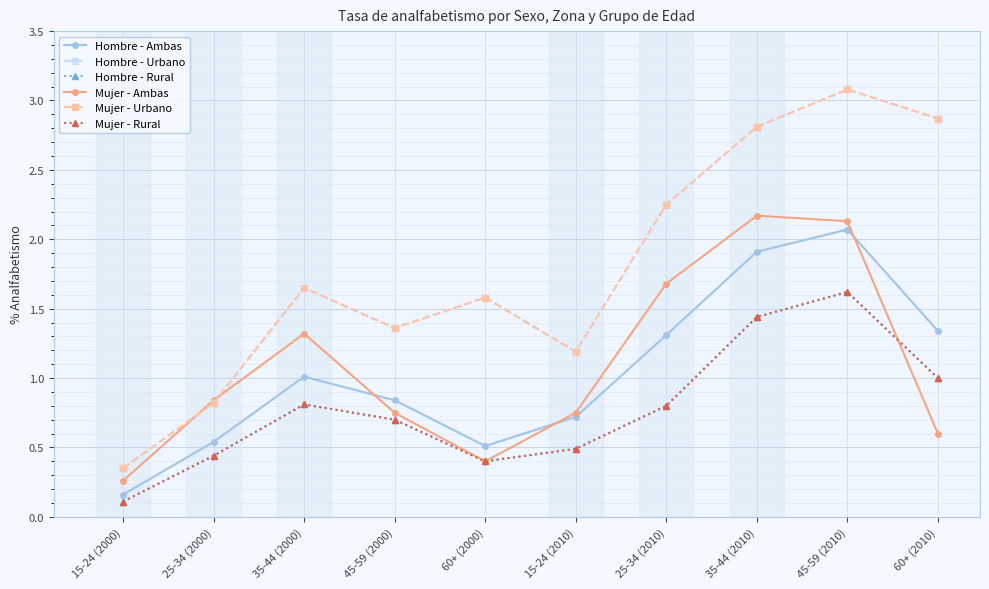

Does the chart have visible grid lines?

Yes